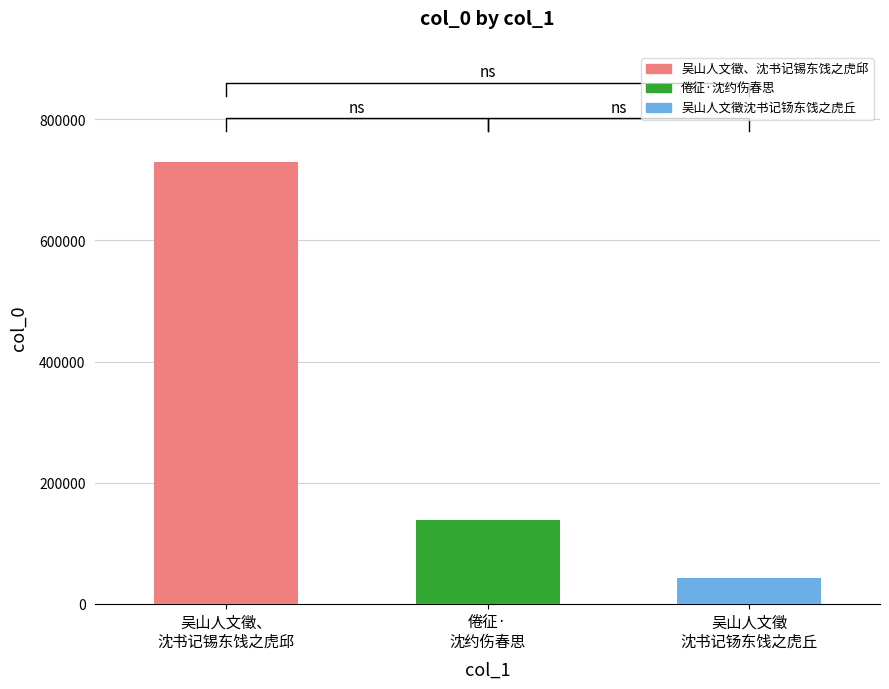

List the labels in order of value, smallest first.

吴山人文徵沈书记钖东饯之虎丘, 倦征·沈约伤春思, 吴山人文徵、沈书记锡东饯之虎邱